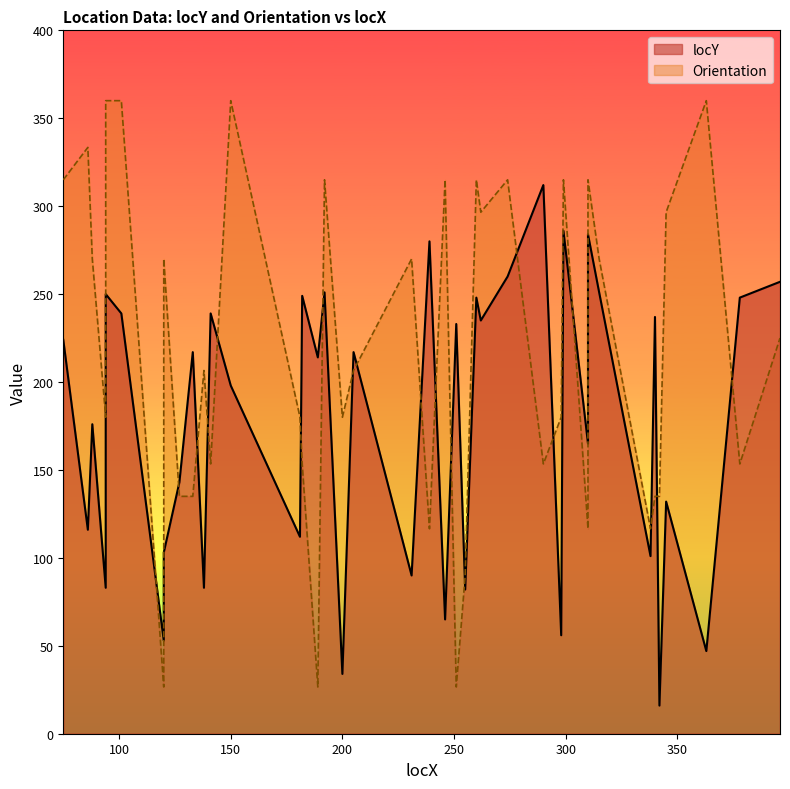

Reading left to right, what are all the values shown in this chart?

locY: 224.0	116.0	176.0	83.0	250.0	239.0	53.0	103.0	143.0	217.0	83.0	239.0	198.0	112.0	249.0	214.0	251.0	34.0	217.0	90.0	280.0	65.0	233.0	82.0	248.0	235.0	260.0	312.0	56.0	286.0	165.0	284.0	251.0	101.0	237.0	16.0	132.0	47.0	248.0	257.0
Orientation: 315.0	333.4	270.0	180.0	360.0	360.0	26.6	270.0	135.0	135.0	206.6	153.4	360.0	180.0	153.4	26.6	315.0	180.0	206.6	270.0	116.6	315.0	26.6	90.0	315.0	296.6	315.0	153.4	180.0	315.0	116.6	315.0	270.0	116.6	135.0	135.0	296.6	360.0	153.4	225.0